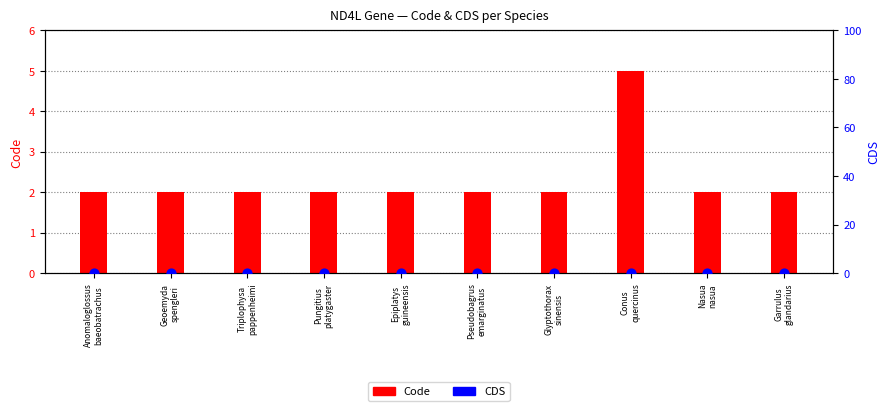

What is the total value across all series at Triplophysa
pappenheimi?

2